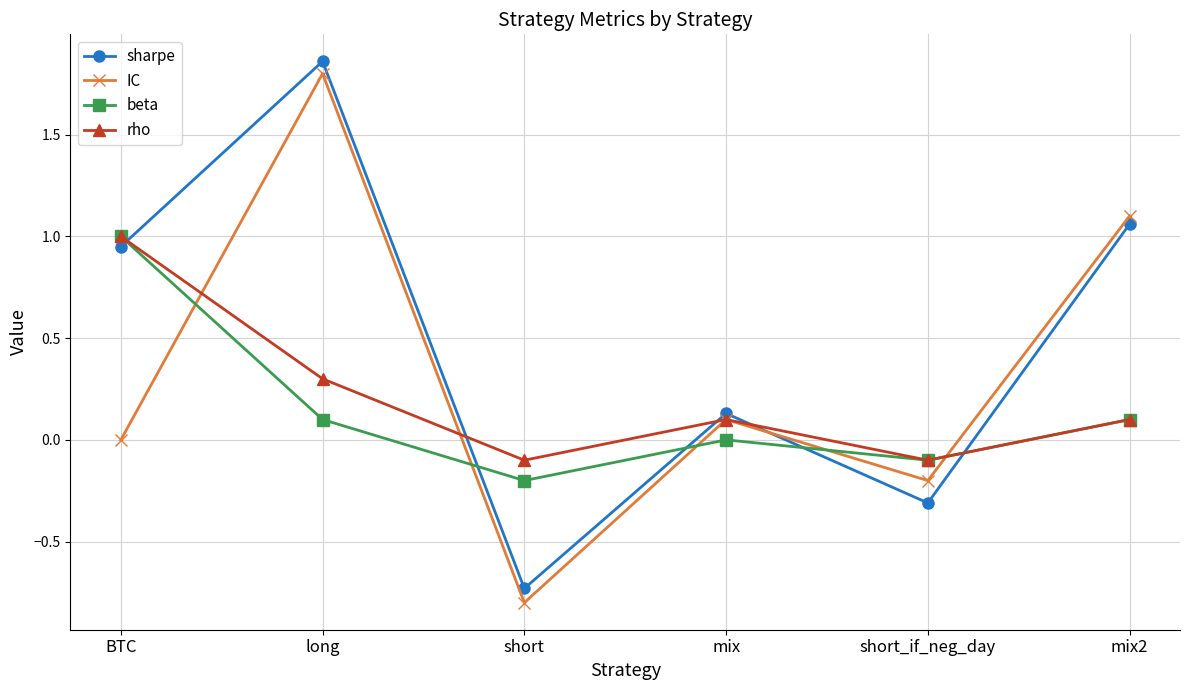

Which series ends up on top after the final intersection of sharpe and rho?

sharpe